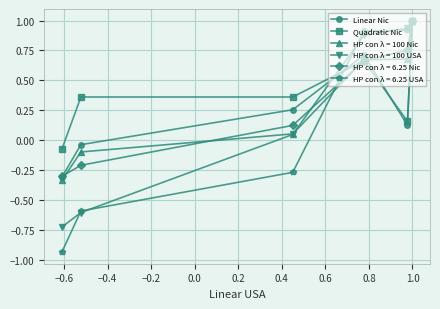

Which series has the largest range (max minus min)?

HP con λ = 6.25 USA